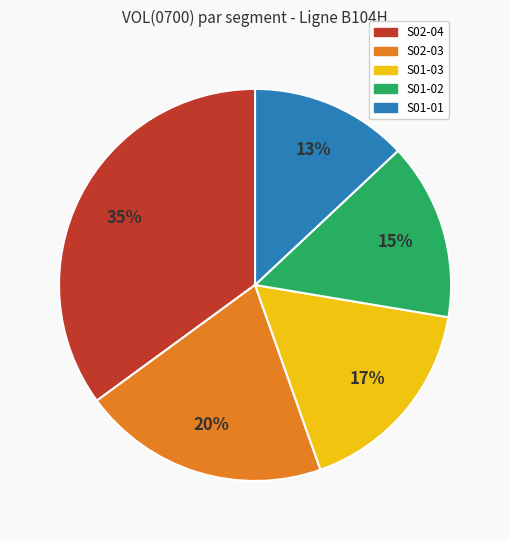

Is there any slice that represents more than half of the pie?

No